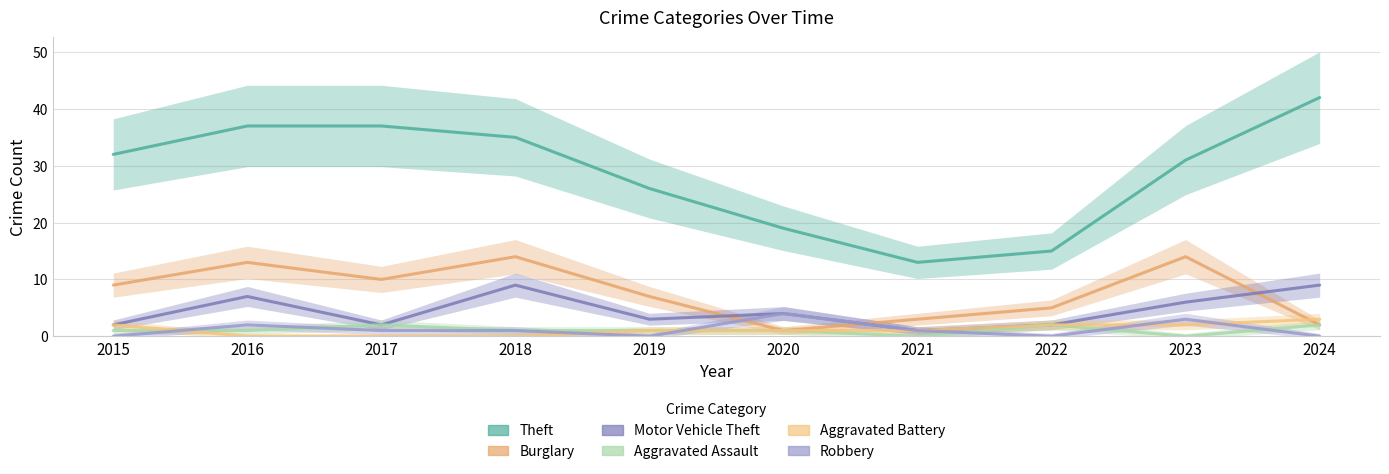

After their last crossing, which series has the higher values: Aggravated Assault or Aggravated Battery?

Aggravated Assault